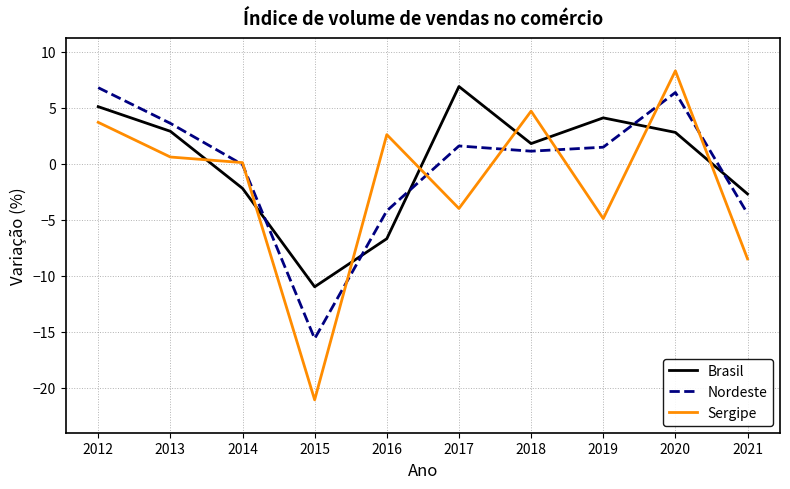

What is the total value across all series at 2020?

17.5